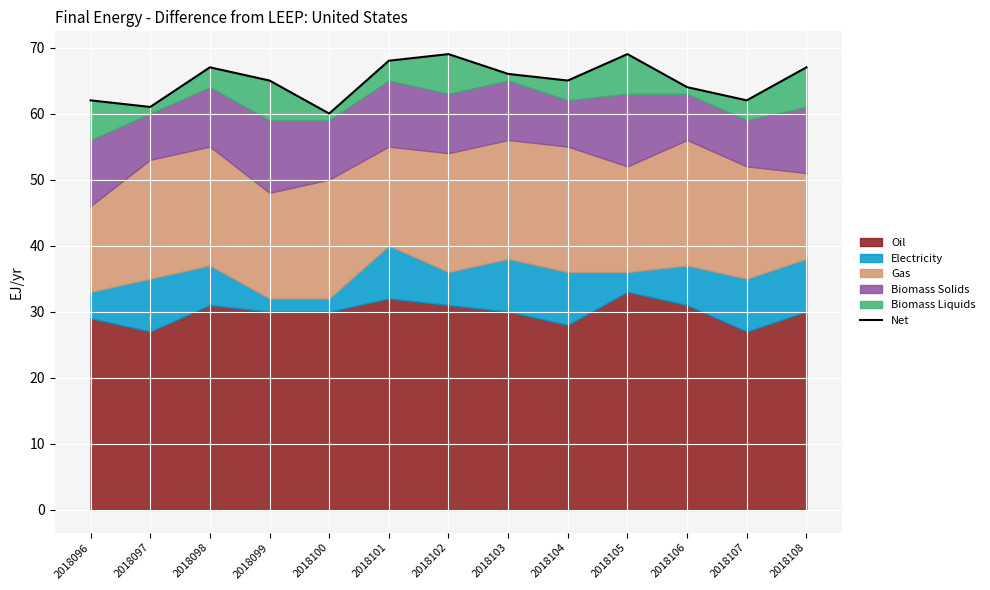

Reading left to right, what are all the values shown in this chart?

2018096=62	2018097=61	2018098=67	2018099=65	2018100=60	2018101=68	2018102=69	2018103=66	2018104=65	2018105=69	2018106=64	2018107=62	2018108=67